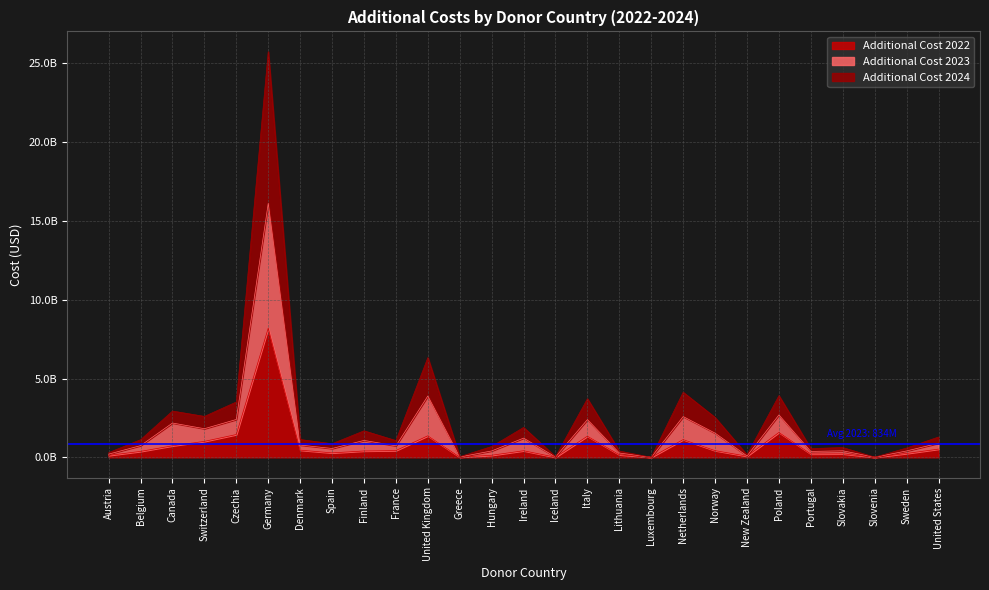

What are all the series names shown in the legend?

Additional Cost 2022, Additional Cost 2023, Additional Cost 2024